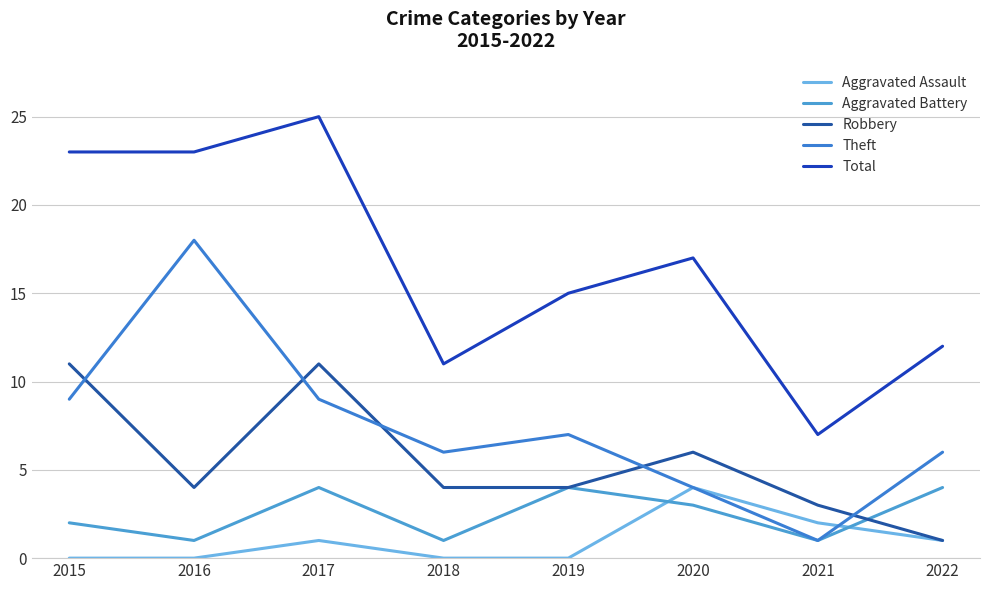

True or false: Robbery and Aggravated Assault cross at least once.

False